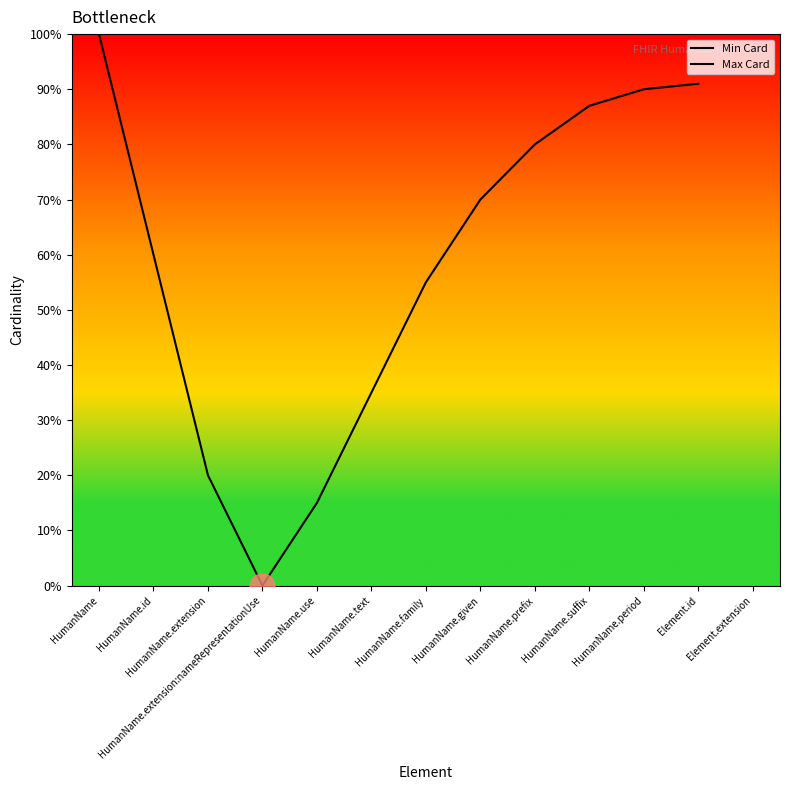

What is the label of the 13th point from the right?

HumanName